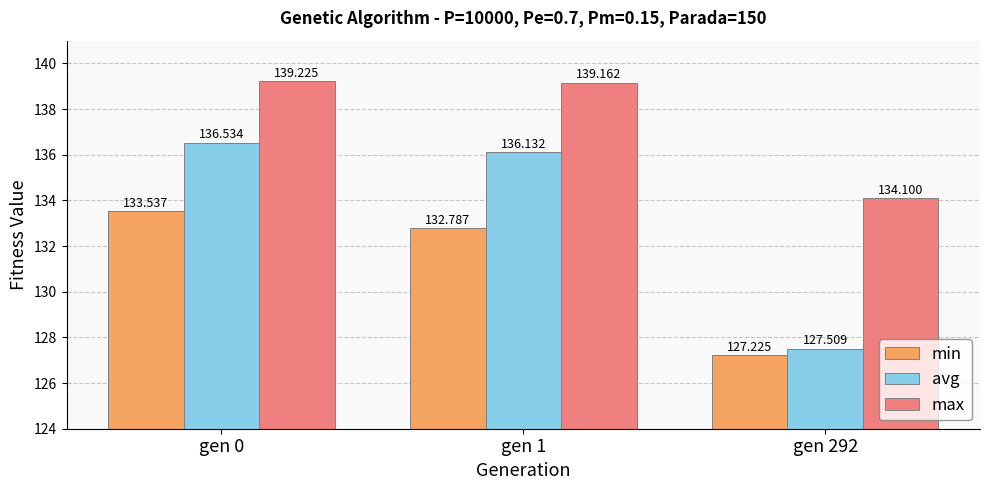

What is the approximate value of min at gen 1?

132.8